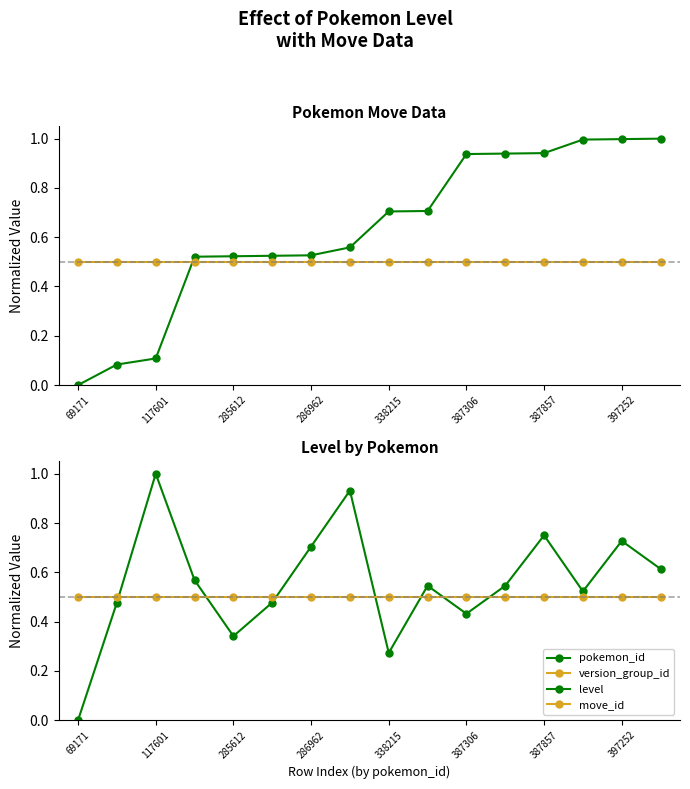

Is it true that move_id equals 0.5 at 9?

True